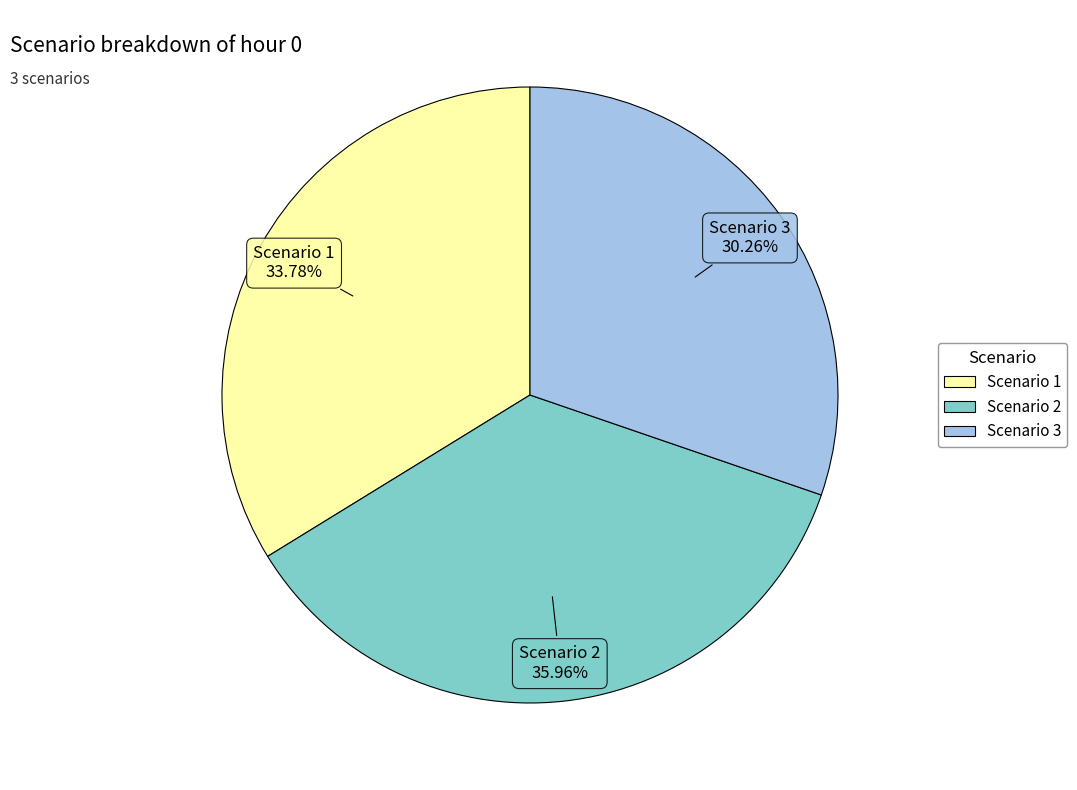

How many segments does this pie chart have?

3